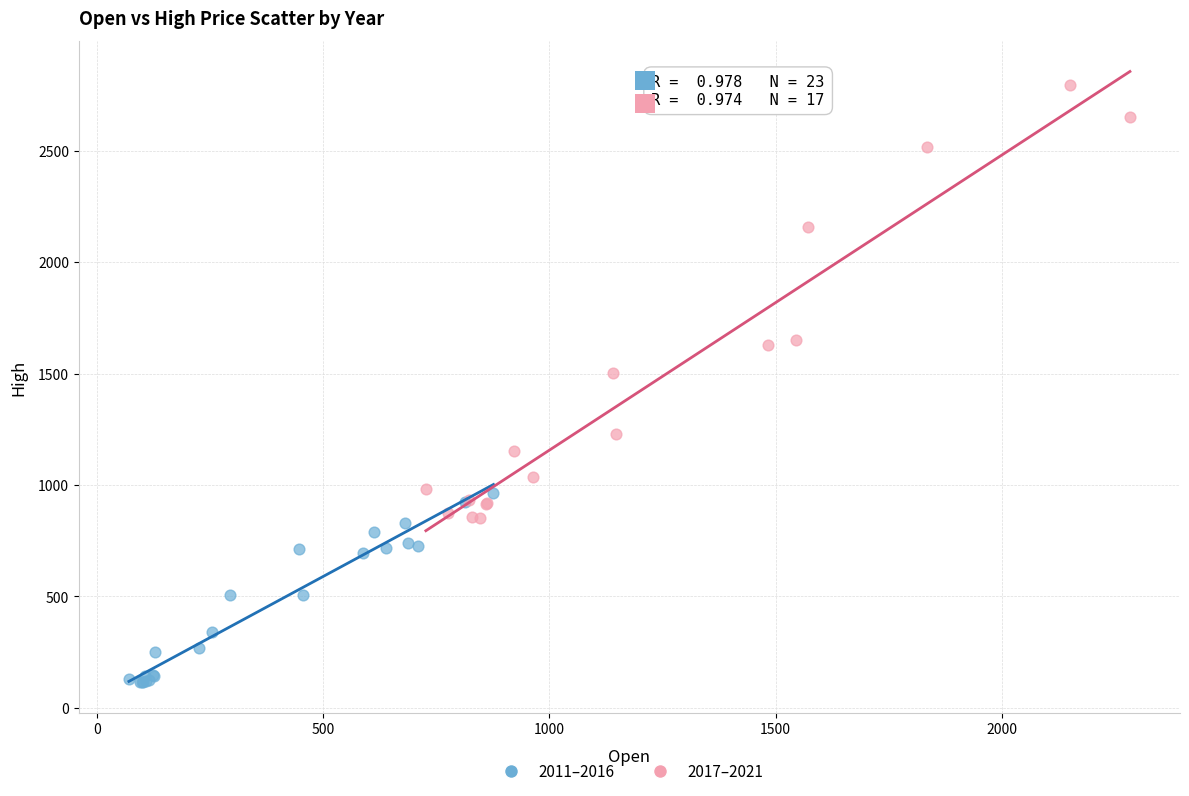

Which series reaches the minimum Y coordinate?

2011–2016